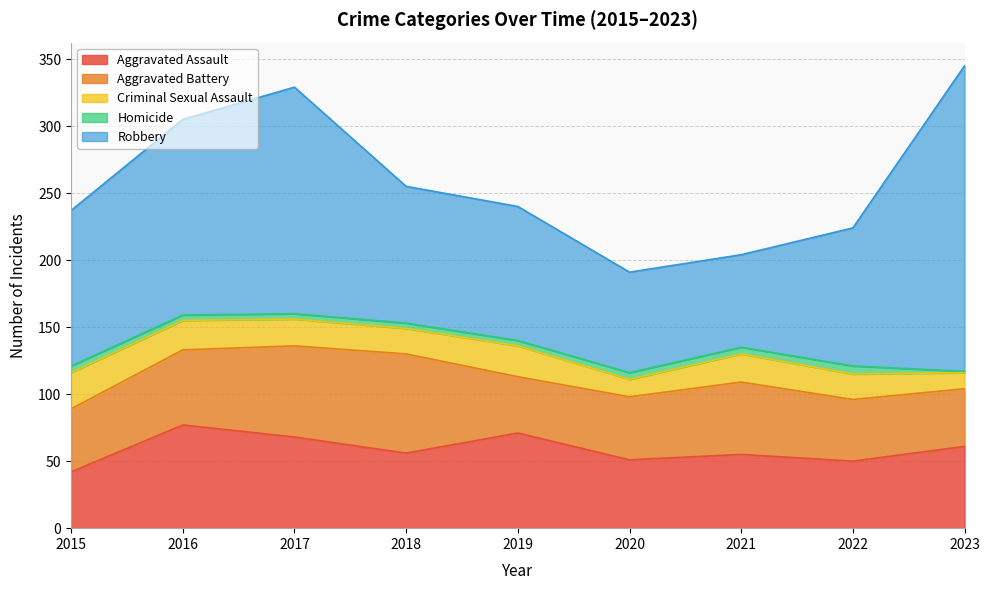

What are all the series names shown in the legend?

Aggravated Assault, Aggravated Battery, Criminal Sexual Assault, Homicide, Robbery